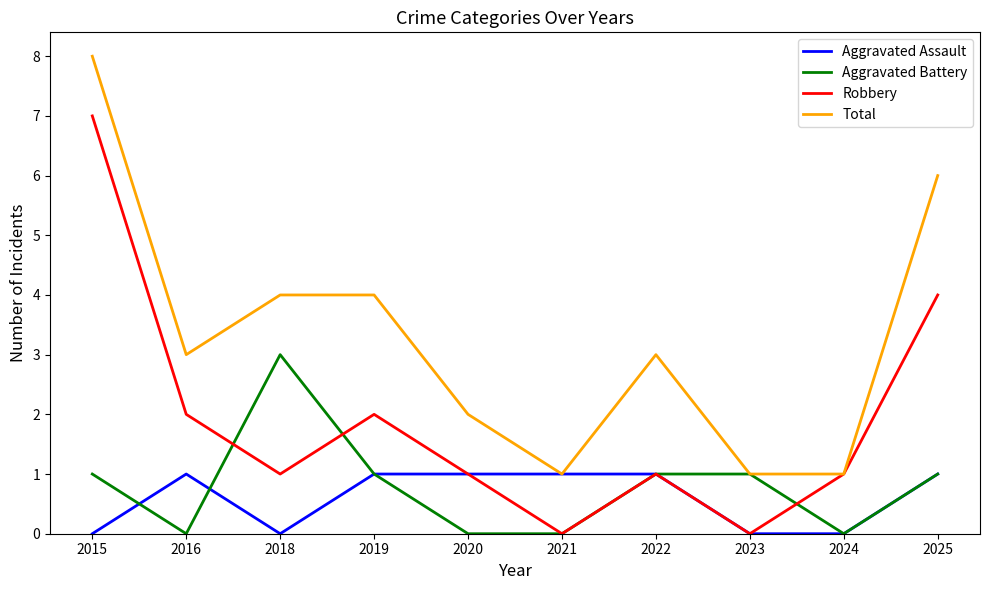

What is the total value across all series at 2015?

16